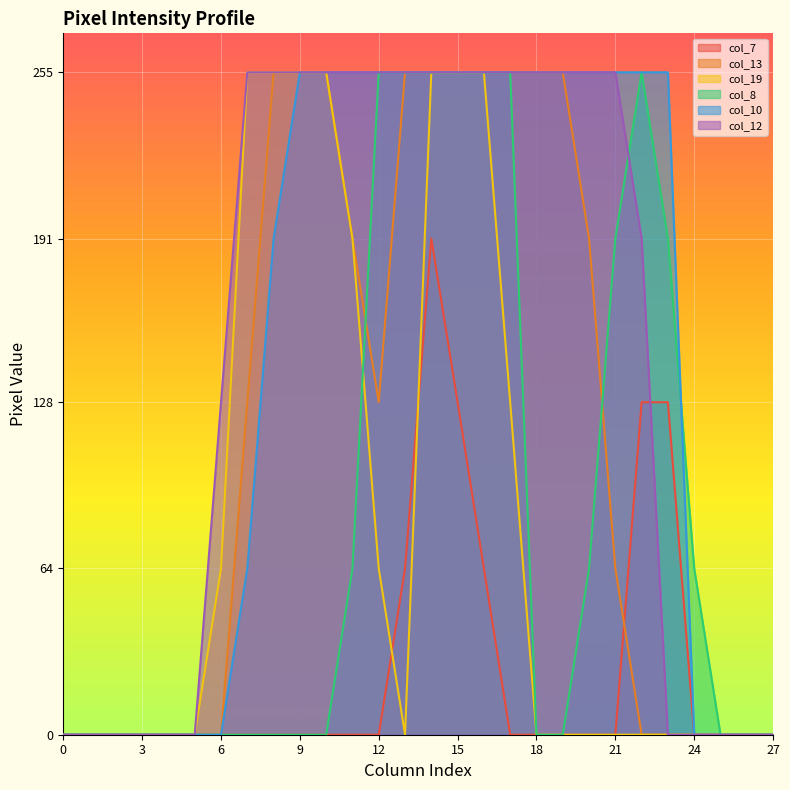

What is the difference between the highest and lowest values at 9?

255